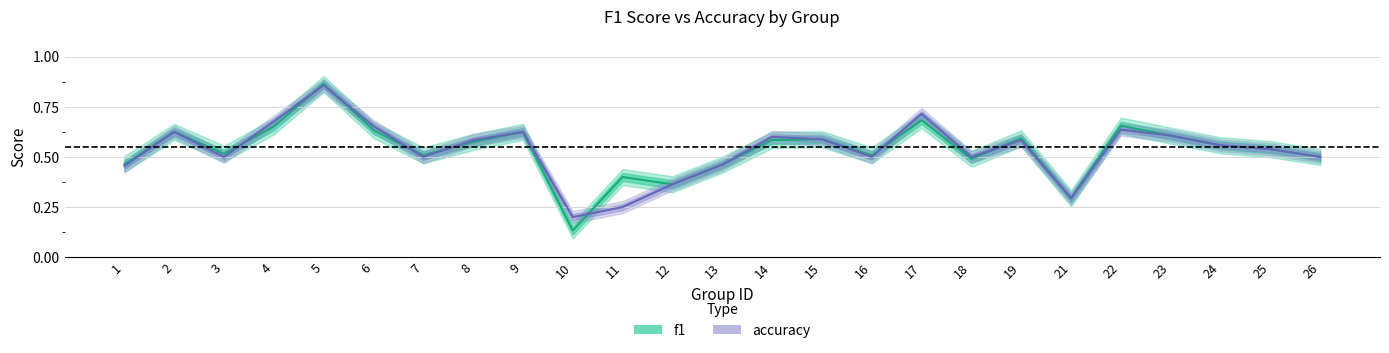

At which category is the sum across all series the highest?

5